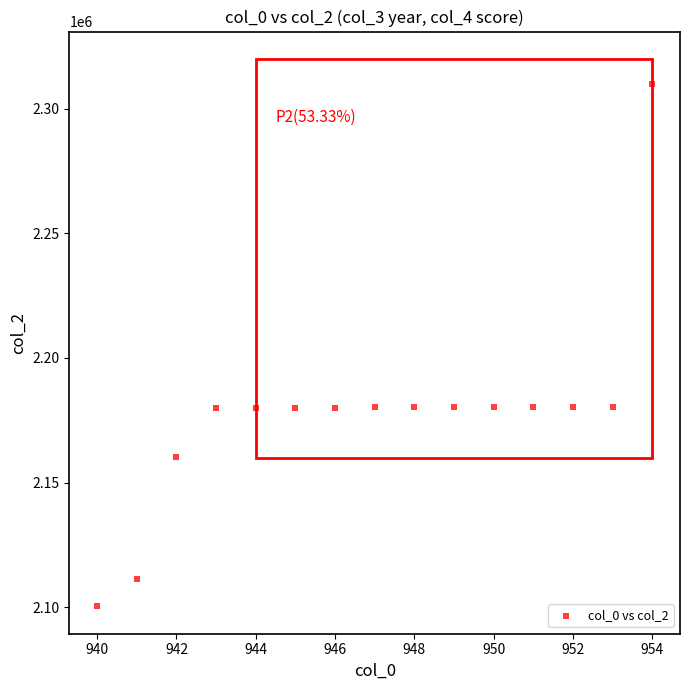

What is the range of Y values (max minus min)?

209657